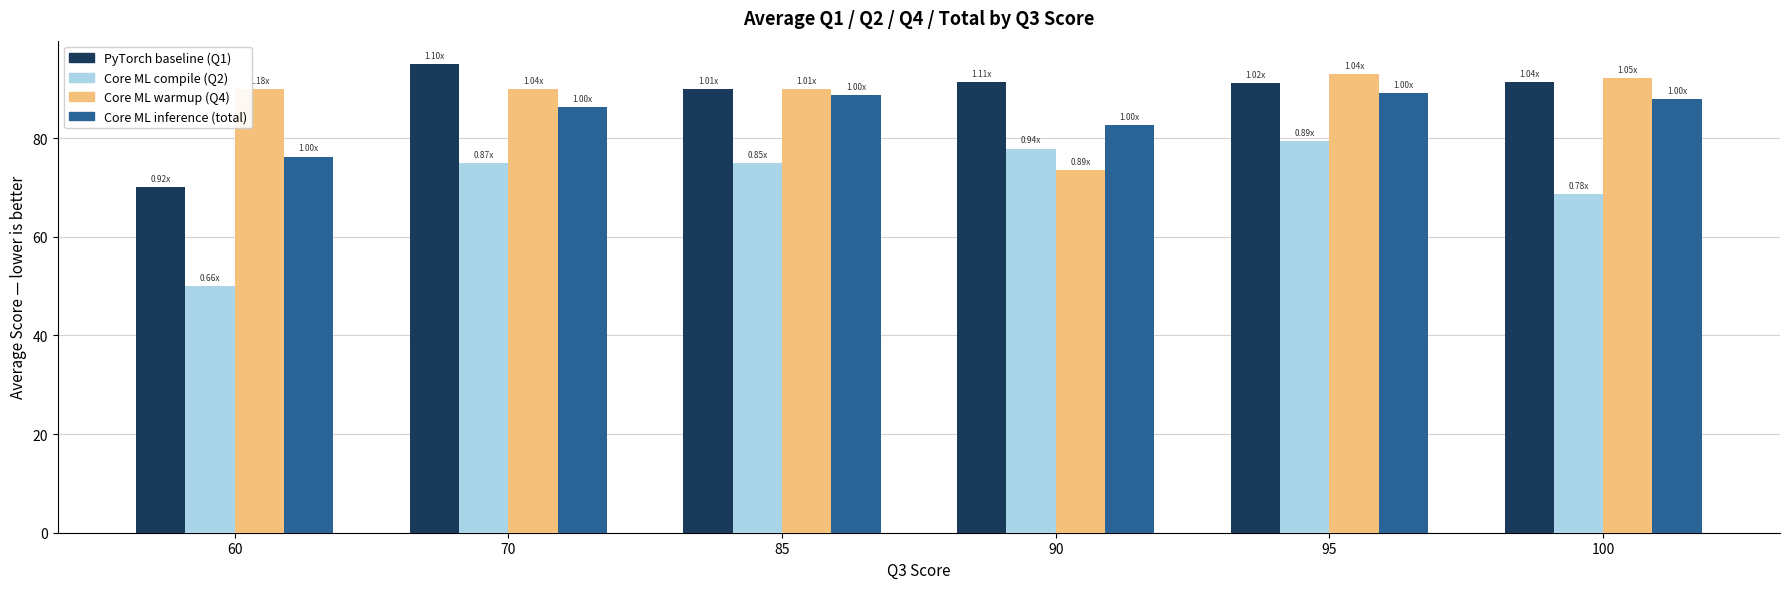

The Core ML inference (total) series shows 44.5 at 85. True or false?

False